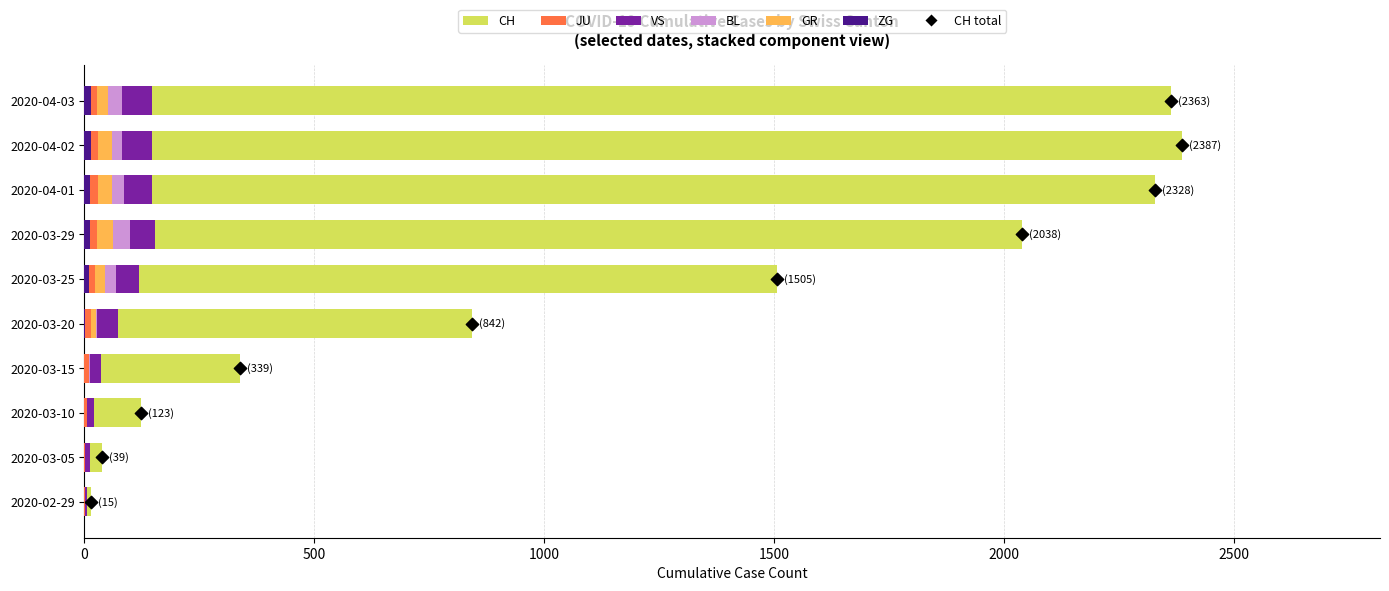

What is the total value across all series at 2020-03-10?

153